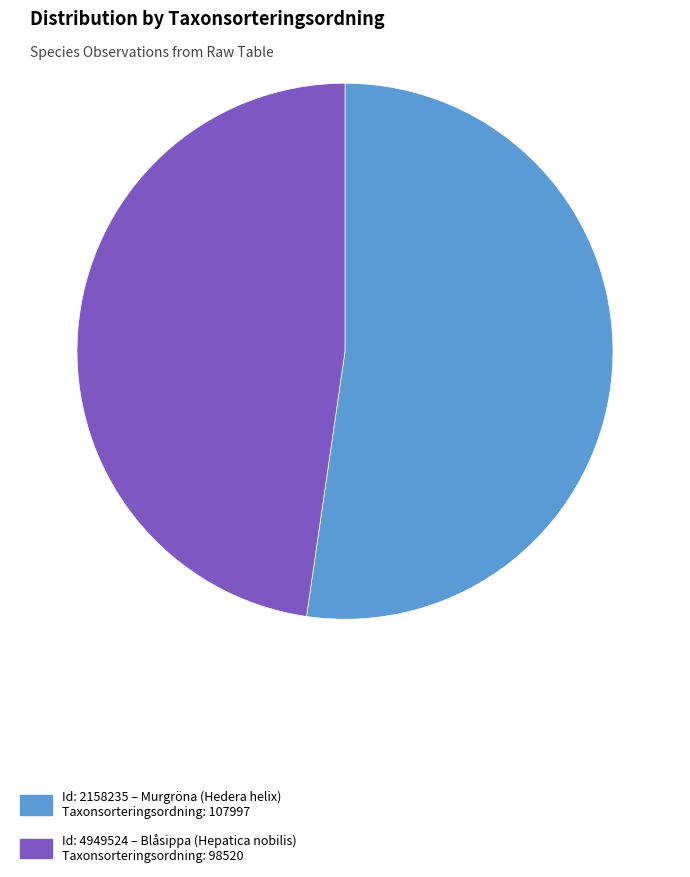

The Id: 2158235 – Murgröna (Hedera helix) Taxonsorteringsordning: 107997 slice represents 41% of the pie. True or false?

False